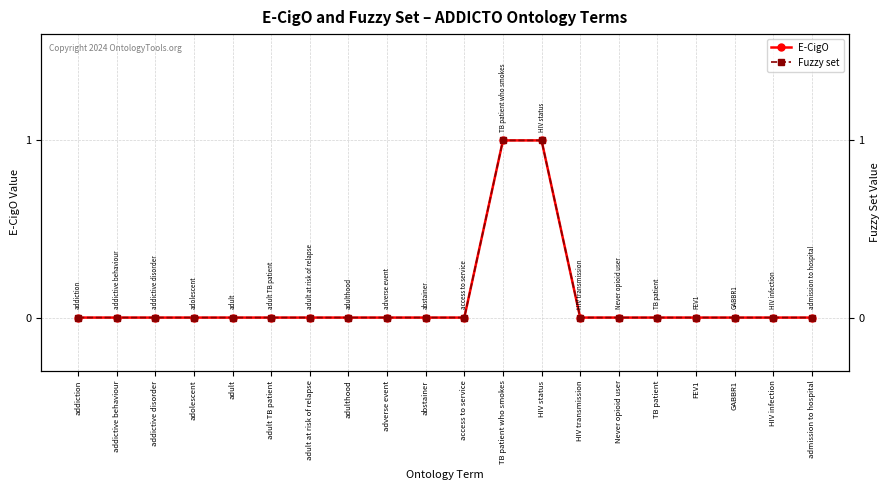

Reading right to left, transcribe all the data shown in this chart.

E-CigO: admission to hospital=0	HIV infection=0	GABBR1=0	FEV1=0	TB patient=0	Never opioid user=0	HIV transmission=0	HIV status=1	TB patient who smokes=1	access to service=0	abstainer=0	adverse event=0	adulthood=0	adult at risk of relapse=0	adult TB patient=0	adult=0	adolescent=0	addictive disorder=0	addictive behaviour=0	addiction=0
Fuzzy set: admission to hospital=0	HIV infection=0	GABBR1=0	FEV1=0	TB patient=0	Never opioid user=0	HIV transmission=0	HIV status=1	TB patient who smokes=1	access to service=0	abstainer=0	adverse event=0	adulthood=0	adult at risk of relapse=0	adult TB patient=0	adult=0	adolescent=0	addictive disorder=0	addictive behaviour=0	addiction=0